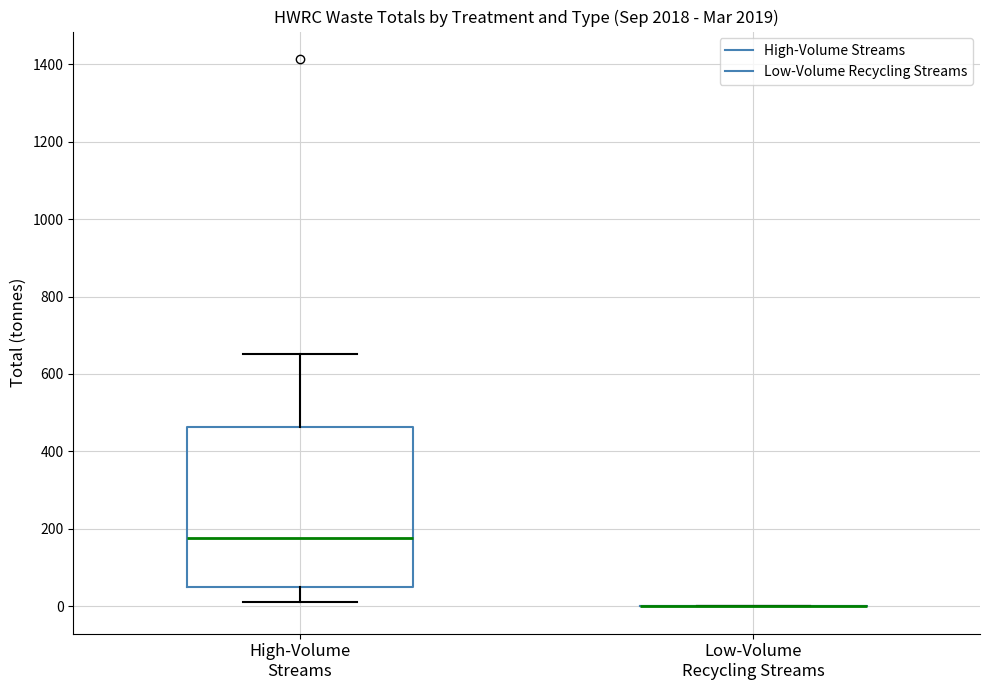

Comparing the boxes themselves (not the whiskers), which one is the tallest?

High-Volume Streams